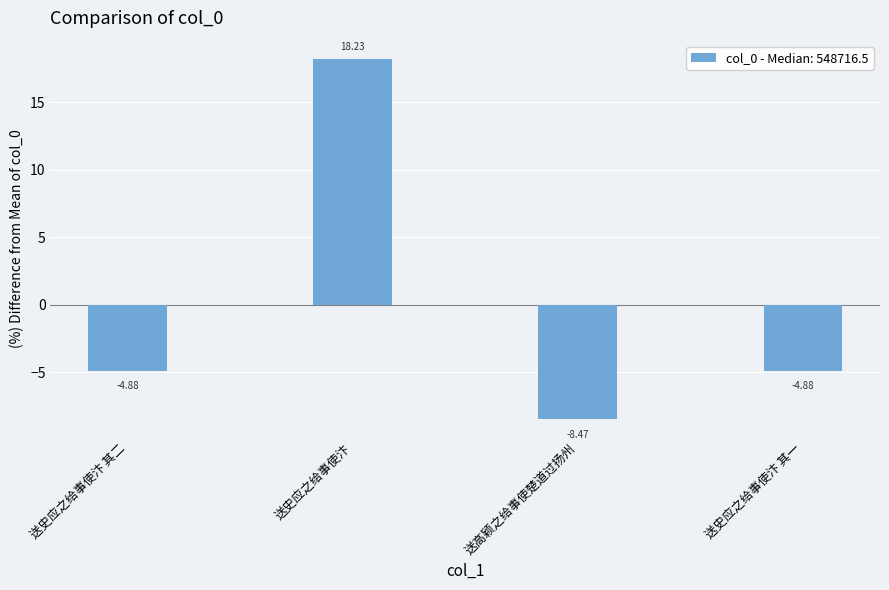

Are the bars horizontal?

No